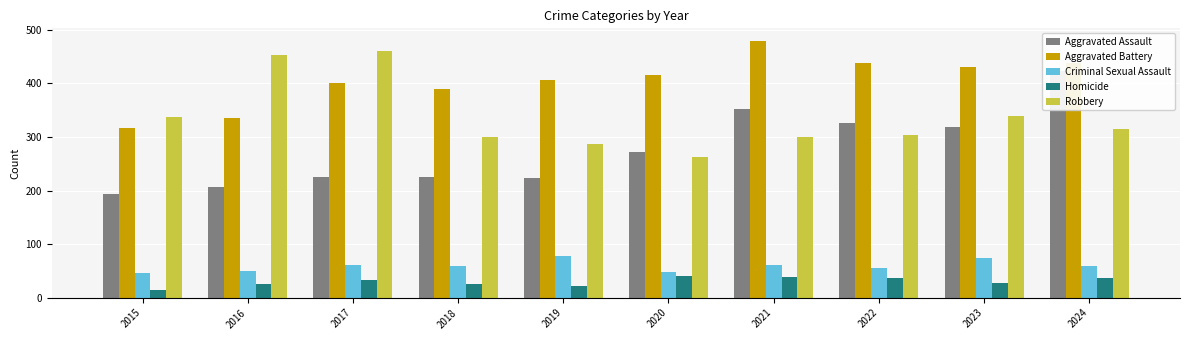

What is the difference between the second highest and second lowest values in the Criminal Sexual Assault series?

26